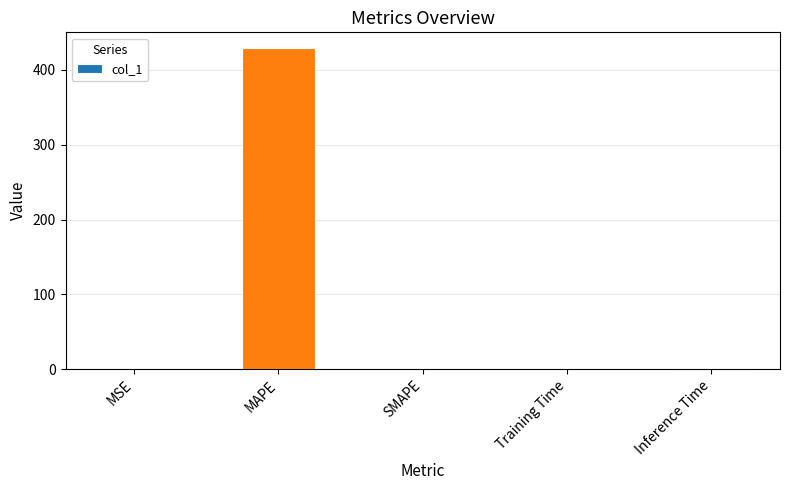

The chart shows a value of 0.0 at SMAPE. True or false?

True